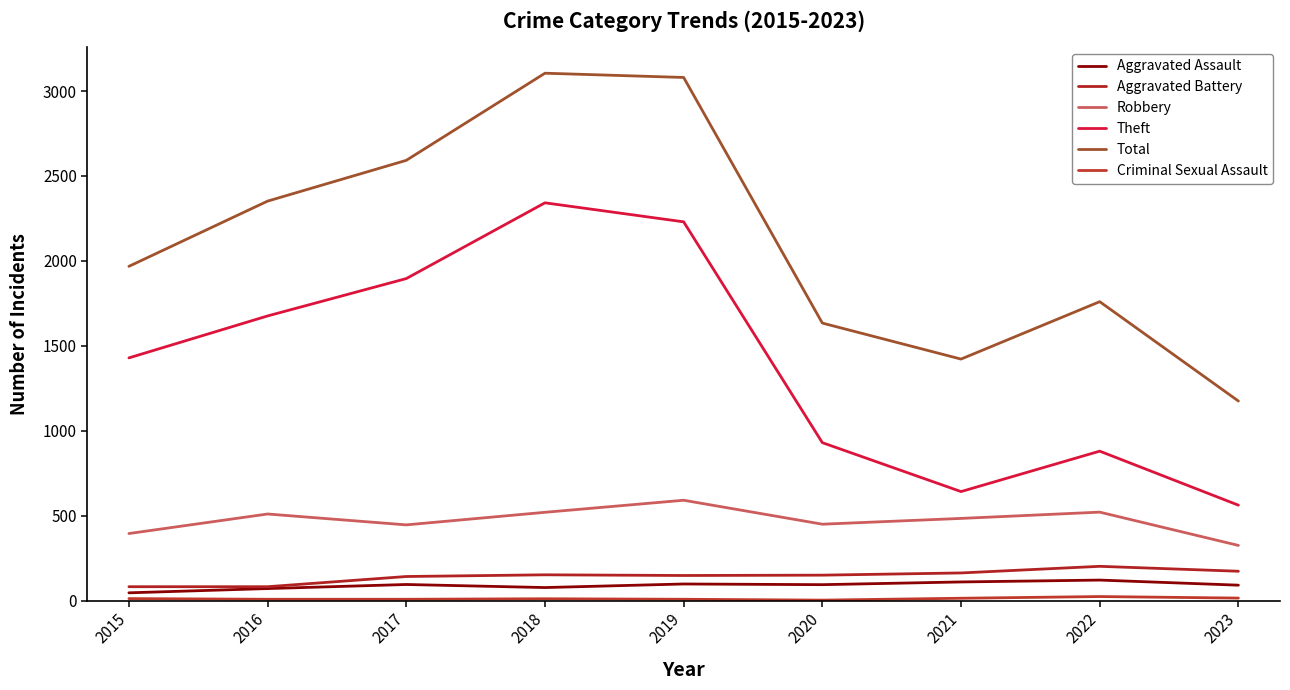

Is the value of Criminal Sexual Assault at 2023 greater than the value of Aggravated Battery at 2022?

No